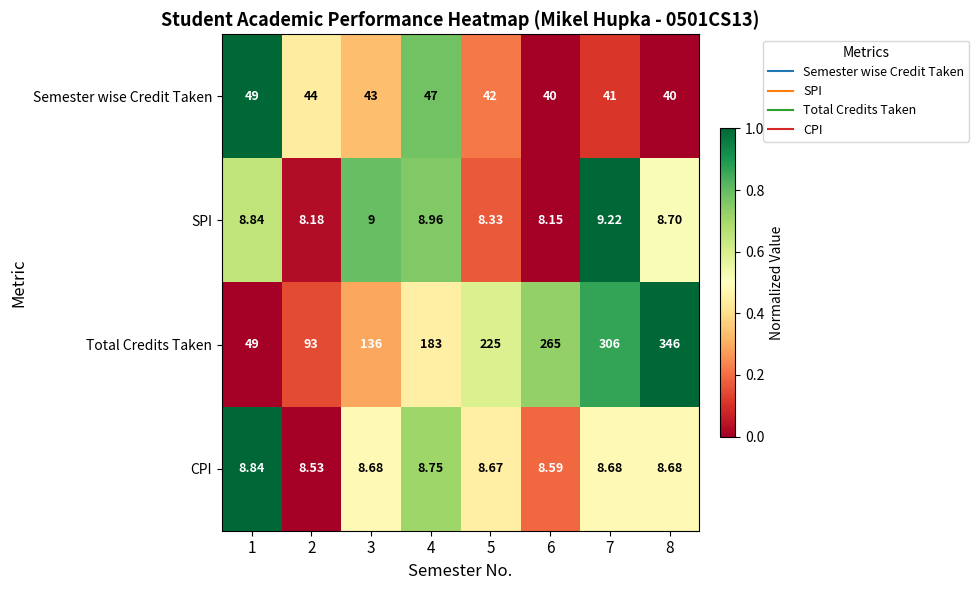

Rank the series at 2 from highest to lowest value.

Total Credits Taken, Semester wise Credit Taken, CPI, SPI